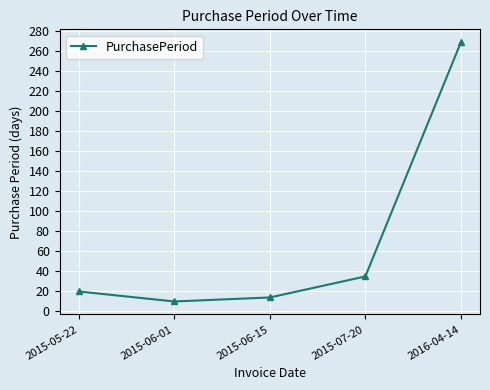

Which label corresponds to the largest value in the chart?

2016-04-14